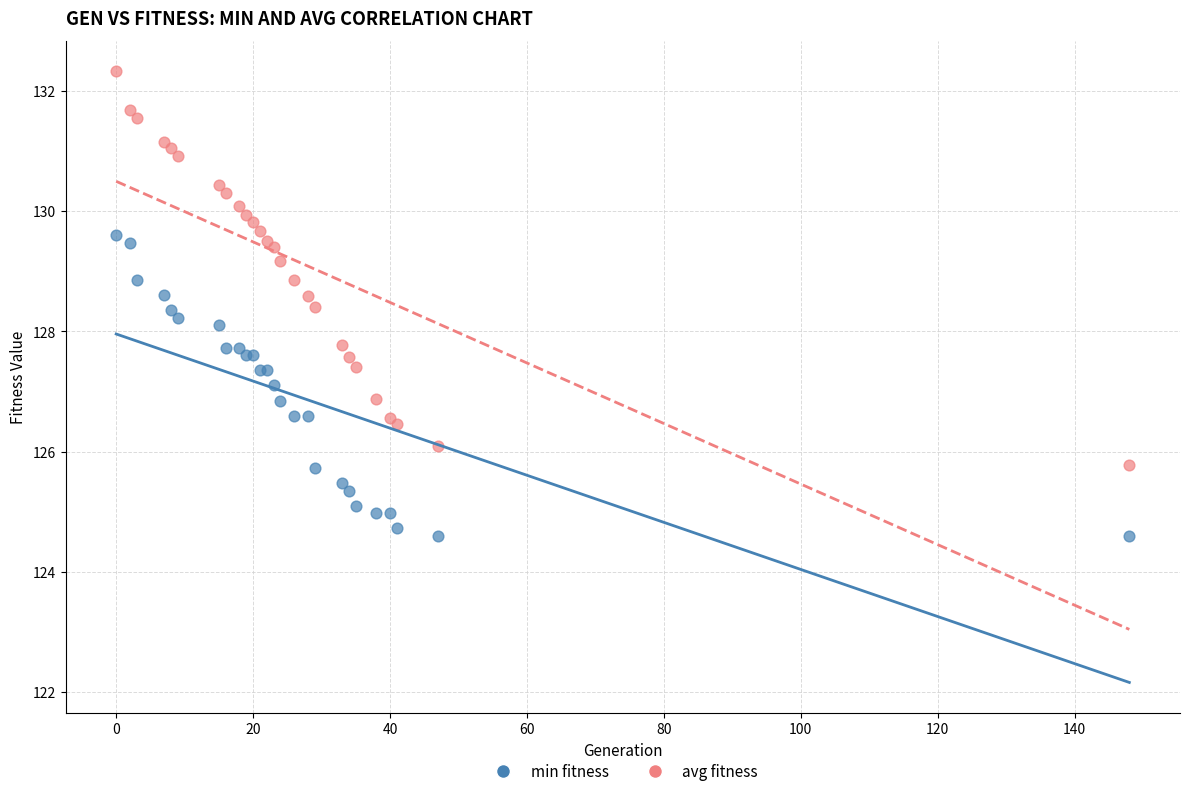

Which series has the largest Y range (max minus min)?

avg fitness